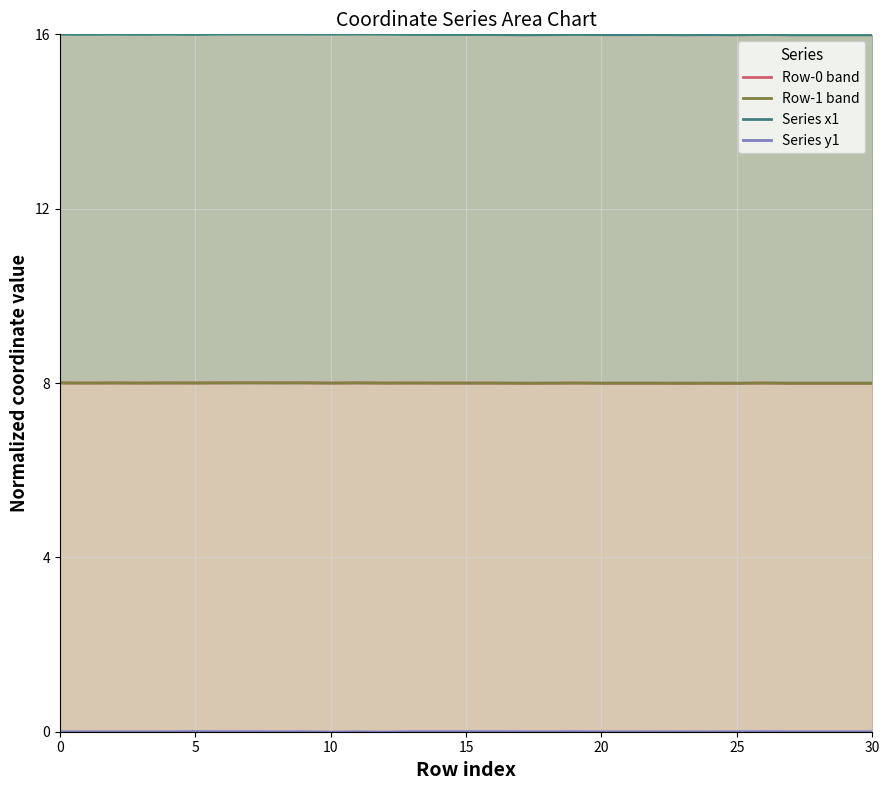

What is the label of the 20th point from the right?

11